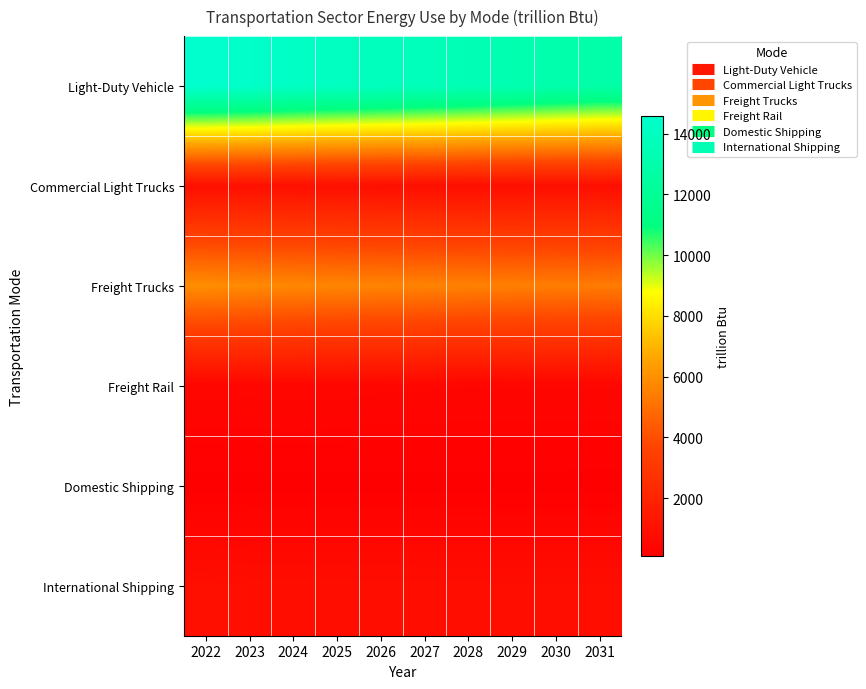

List the series in order of their peak value, lowest first.

Domestic Shipping, Freight Rail, International Shipping, Commercial Light Trucks, Freight Trucks, Light-Duty Vehicle